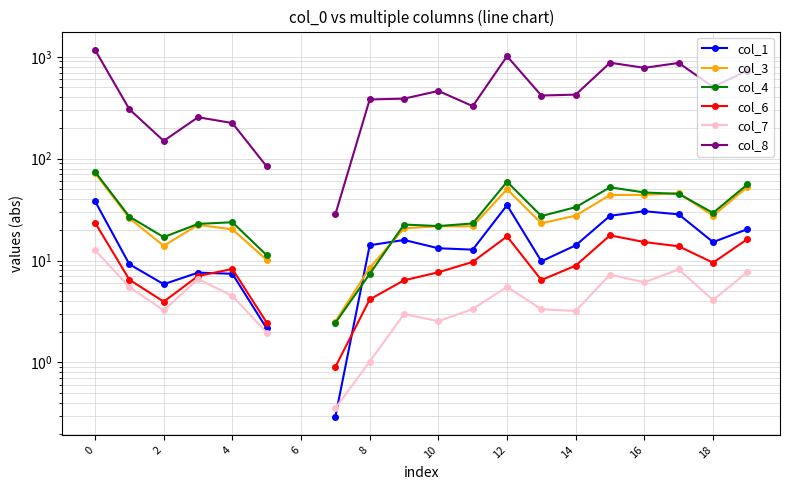

What are all the series names shown in the legend?

col_1, col_3, col_4, col_6, col_7, col_8